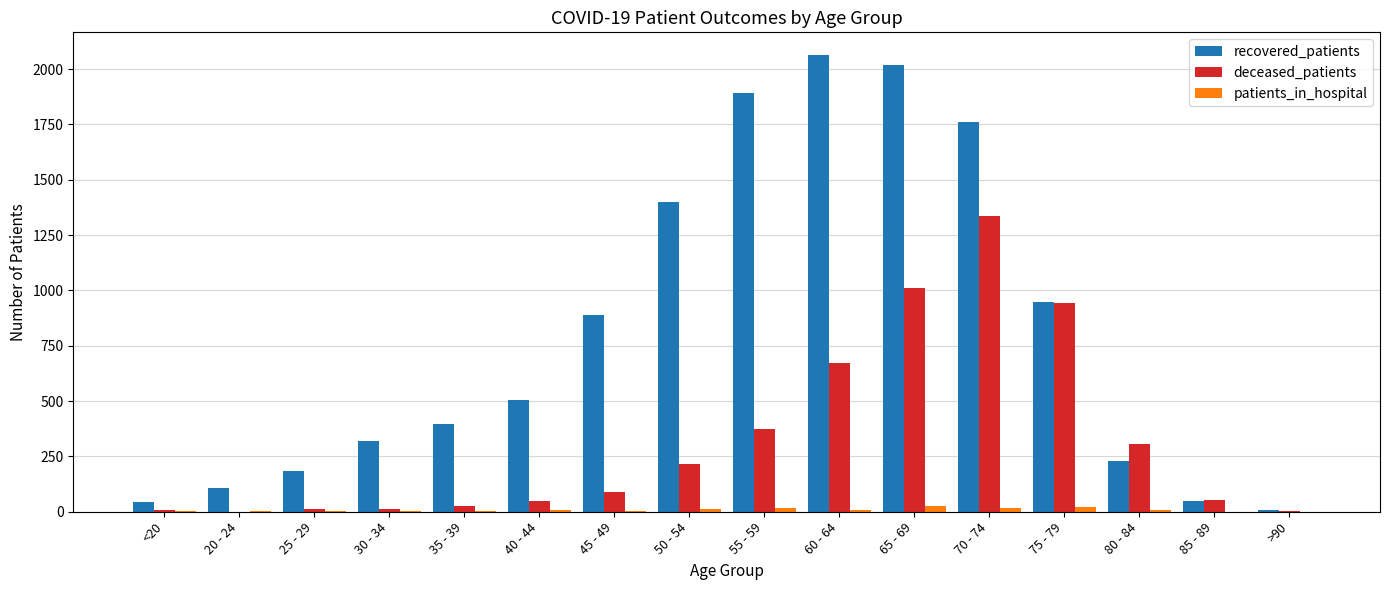

What is the greatest value displayed?

2063